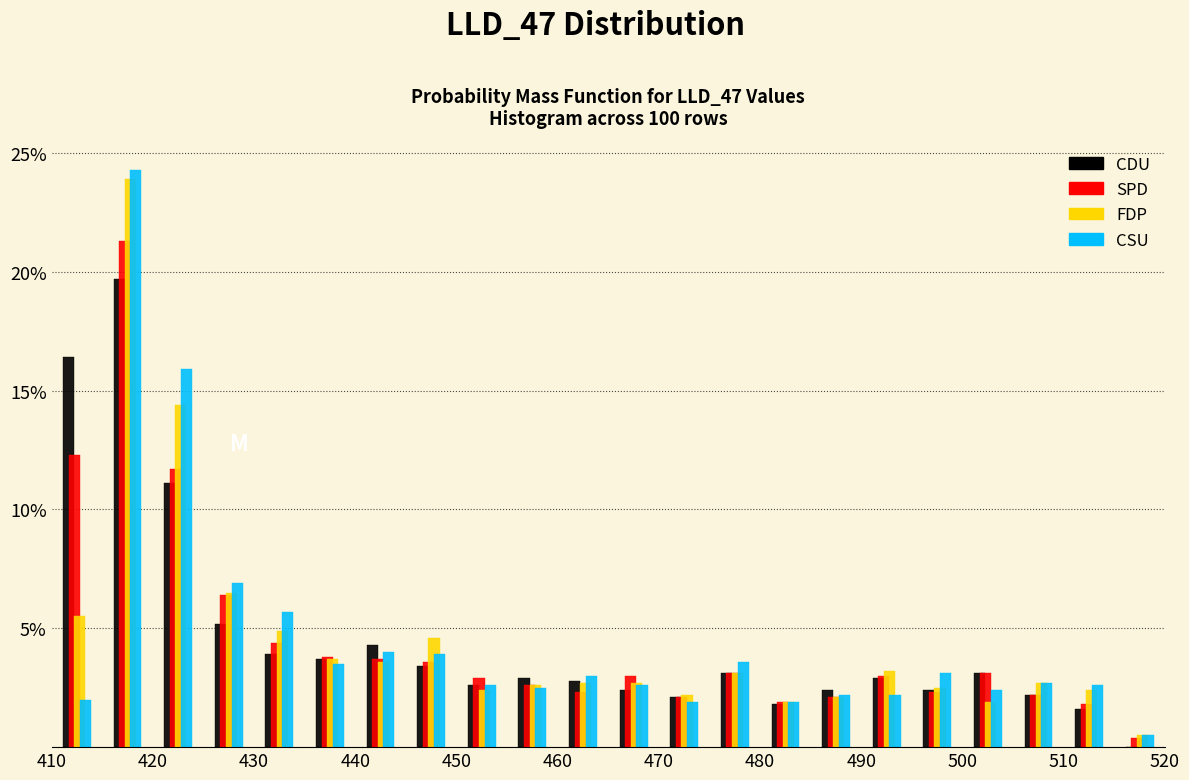

What is the height of the FDP bar covering 485 to 490 on the x-axis? The values are not printed on the chart, so give them approximately, as read against the axis.

2.0